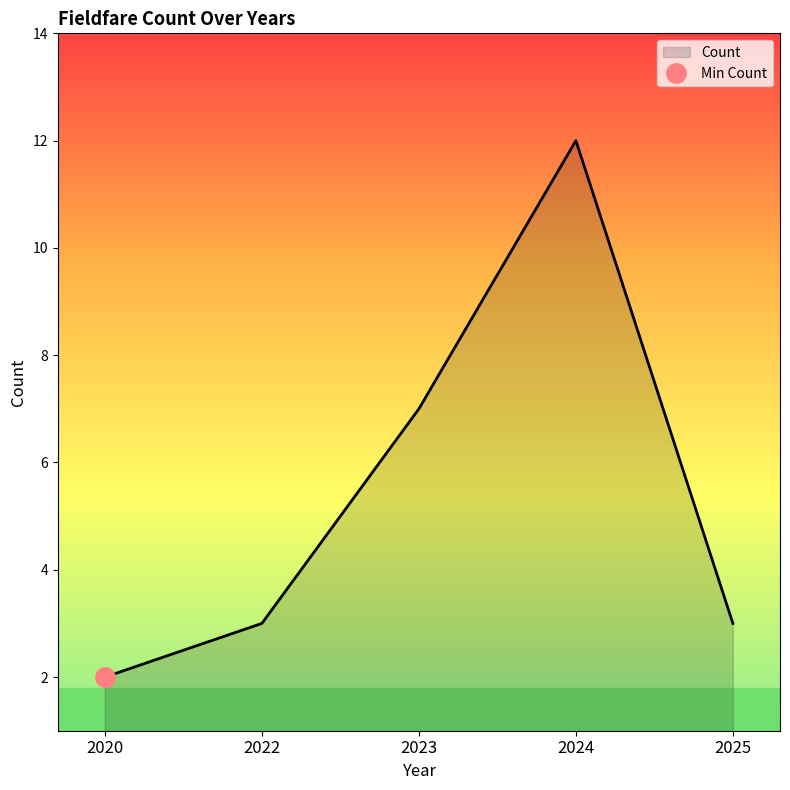

How many interior local peaks (higher than both neighbors) does the data have?

1